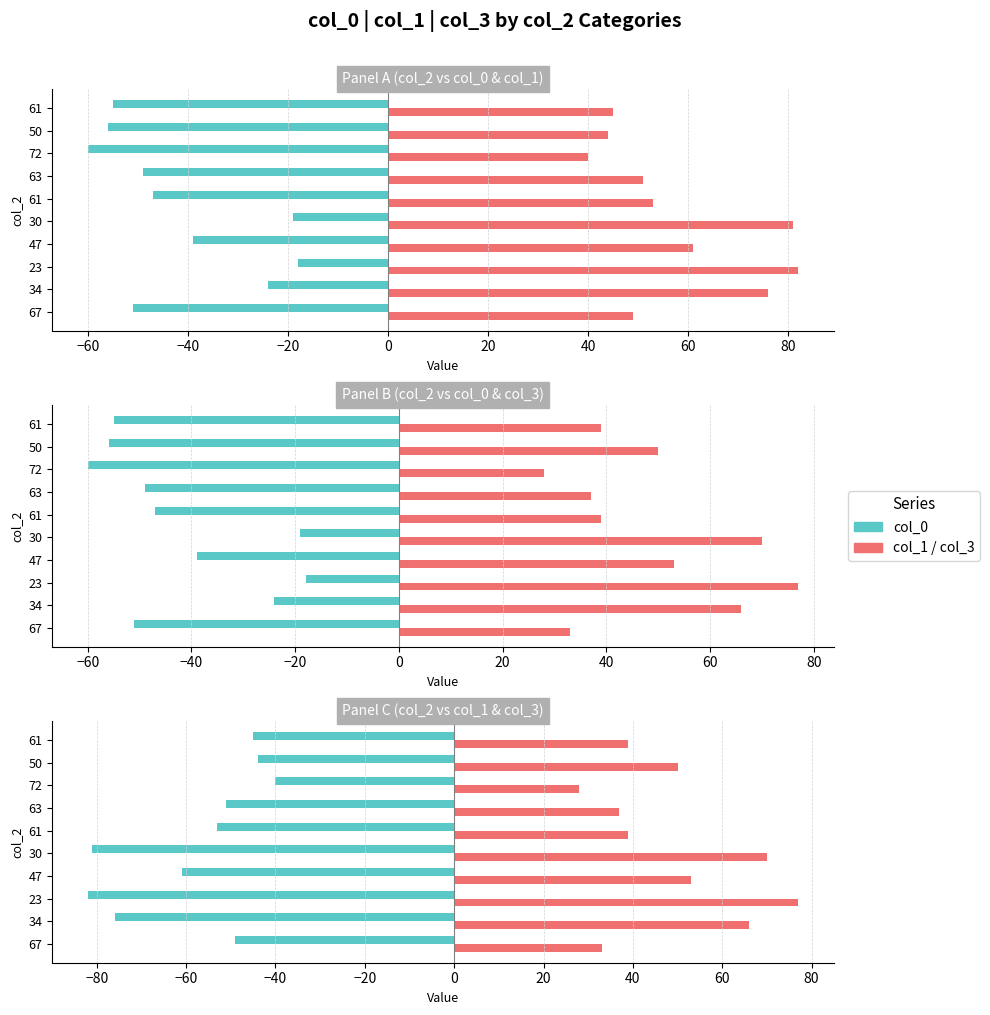

At 50, list the series in order from largest to smallest.

col_1/col_3, col_0